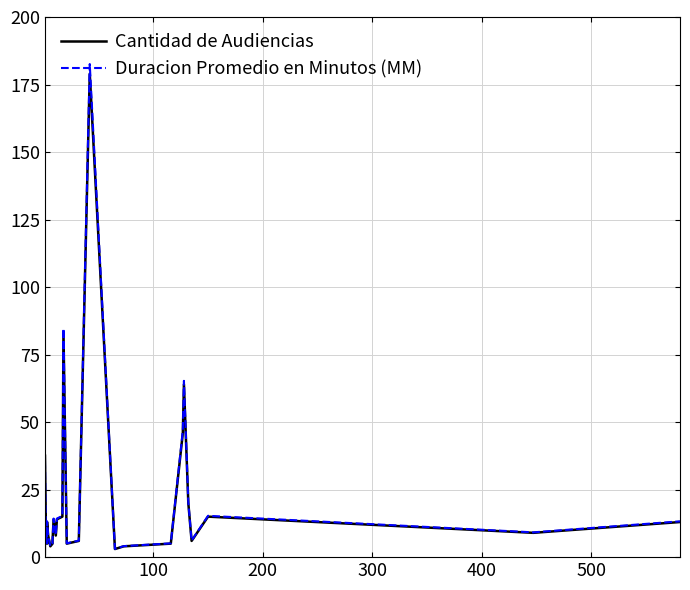

Which series has the widest spread of values?

Duracion Promedio en Minutos (MM)